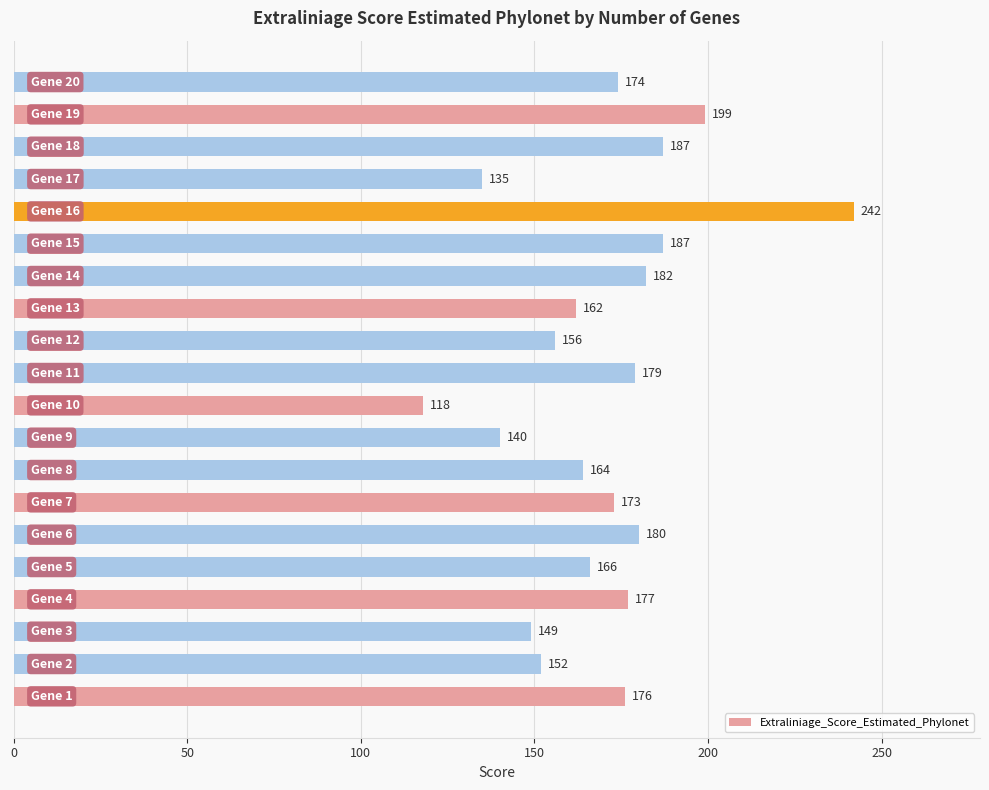

What is the maximum value shown in the chart?

242